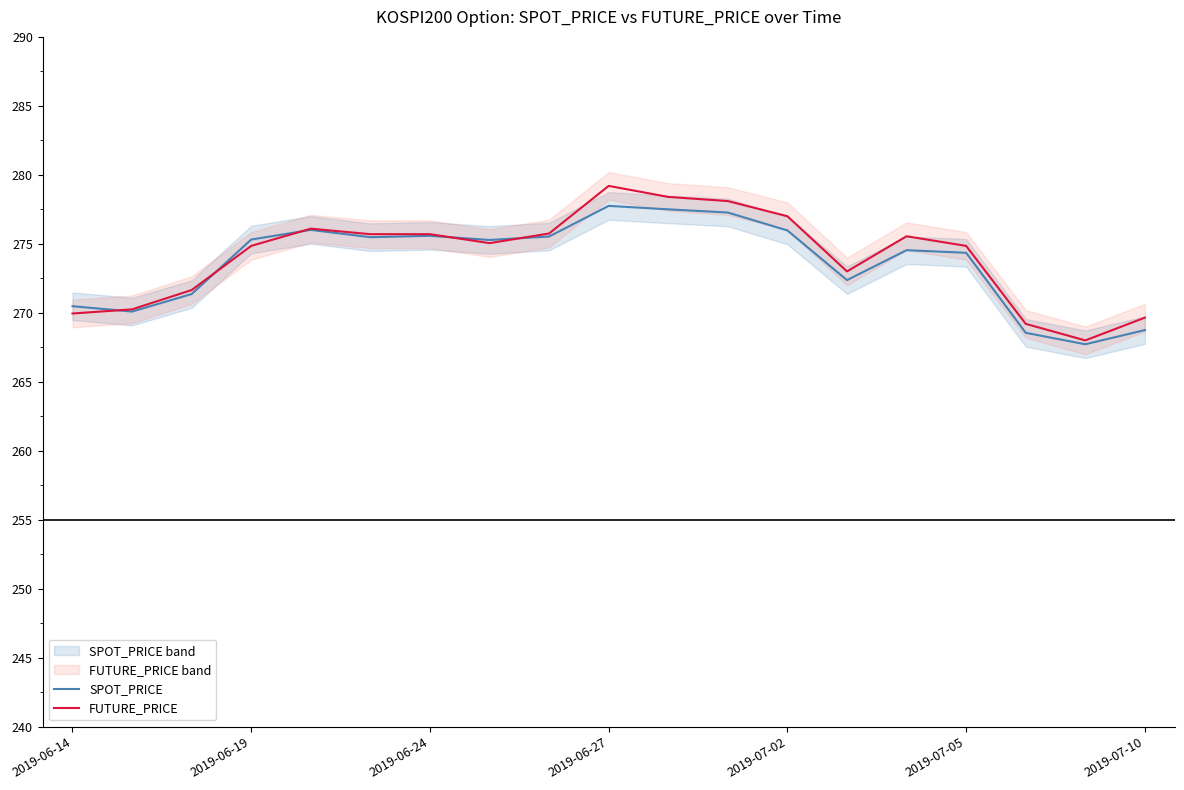

What is the value of the FUTURE_PRICE point at the 5th from the left?

276.1